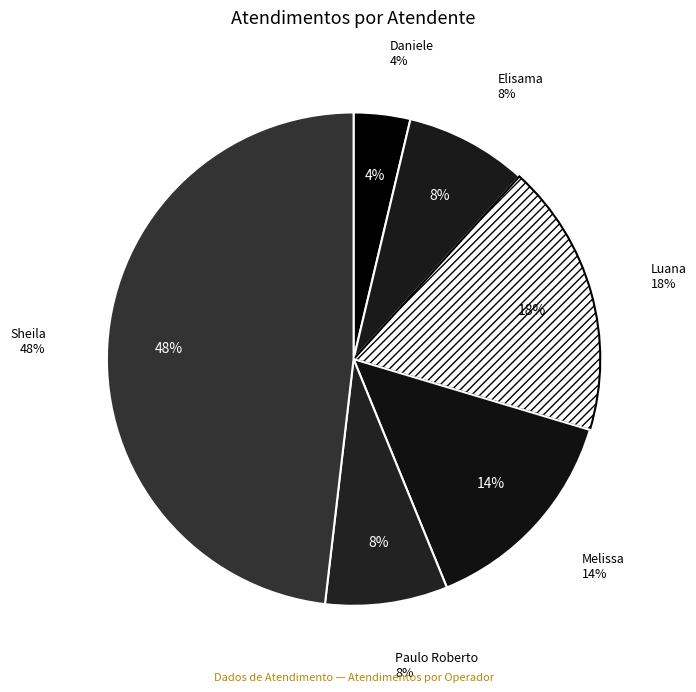

To the nearest percent, what is the average slice percentage?

17%